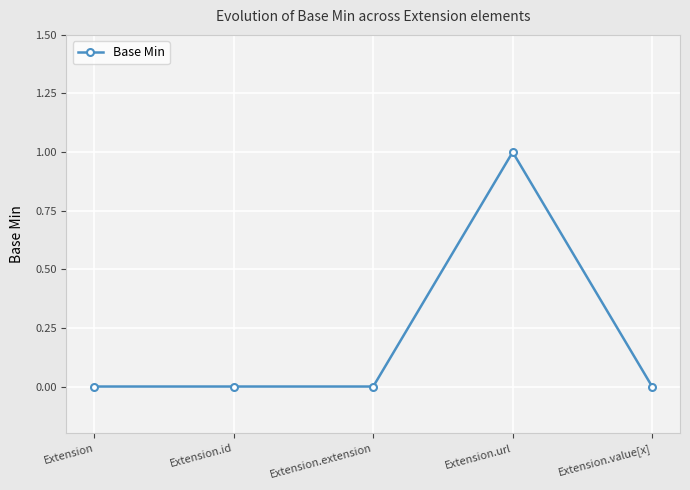

What is the sum of all values?

1